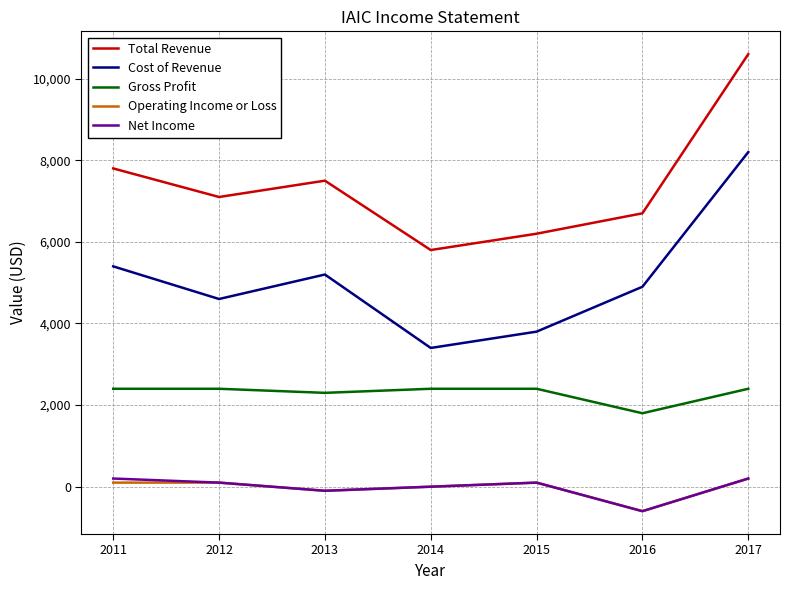

What is the greatest value displayed?

10600